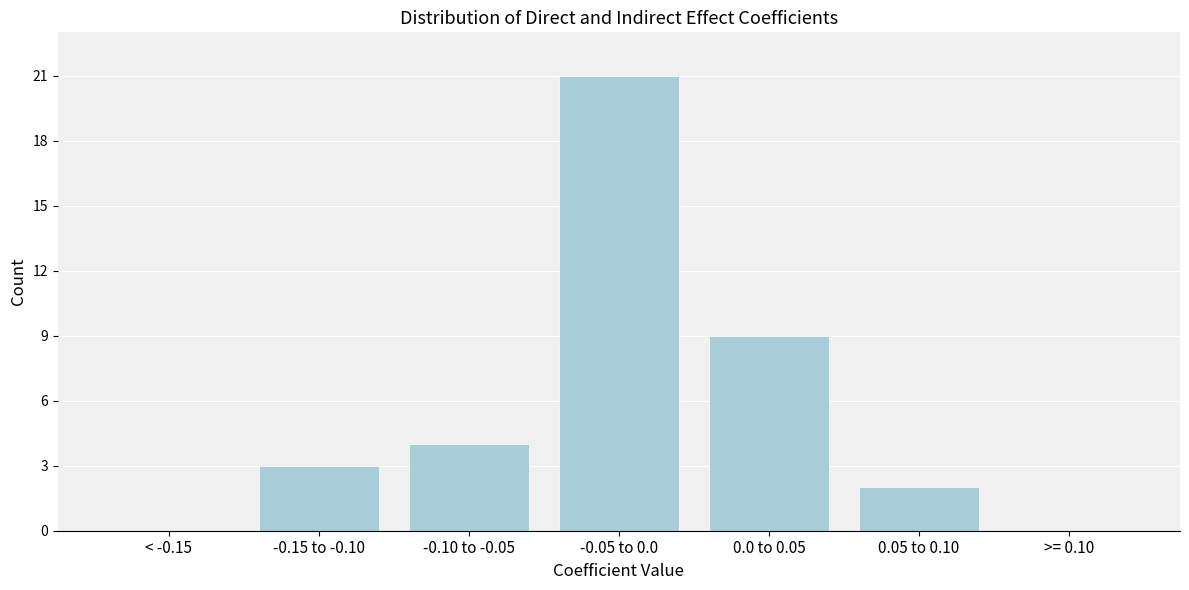

Reading right to left, transcribe all the data shown in this chart.

>= 0.10=0	0.05 to 0.10=2	0.0 to 0.05=9	-0.05 to 0.0=21	-0.10 to -0.05=4	-0.15 to -0.10=3	< -0.15=0